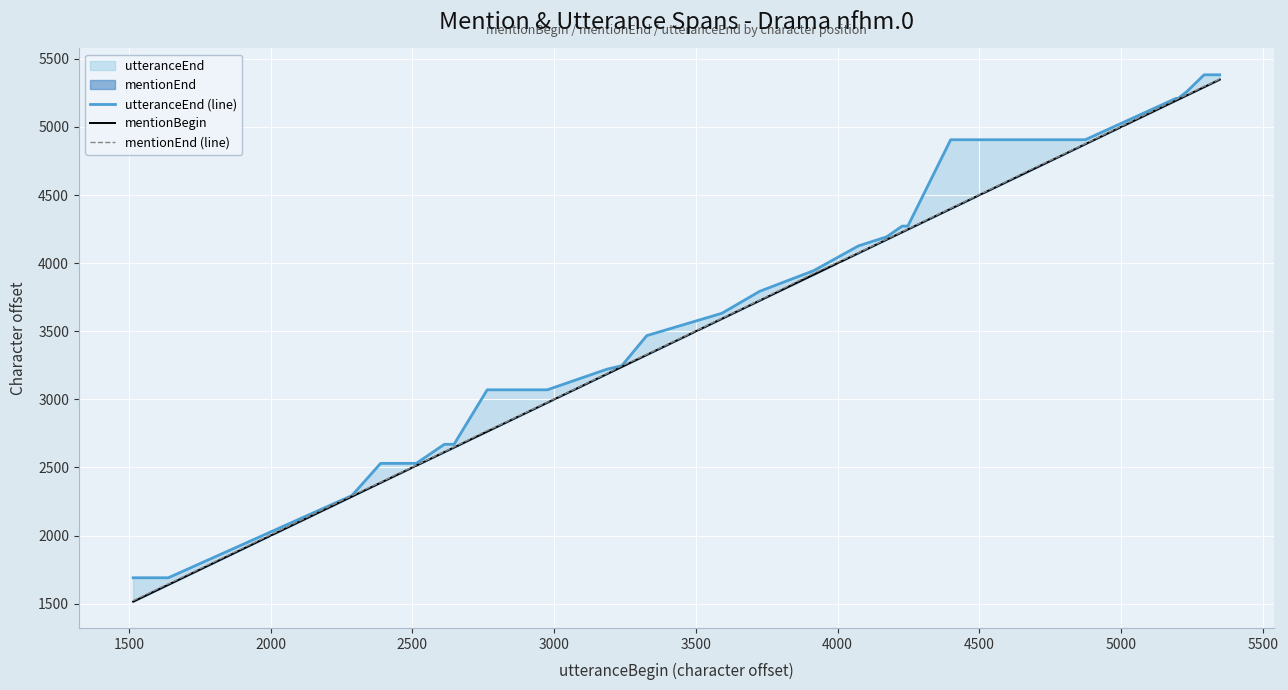

How many values in the mentionBegin series exceed 3592?

19